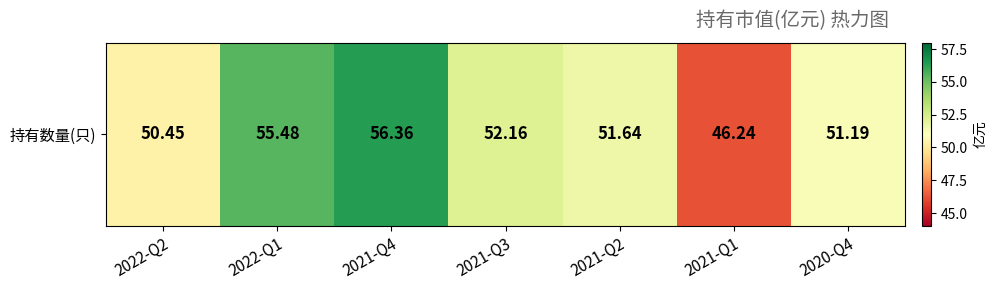

Reading left to right, transcribe all the data shown in this chart.

50.5	55.5	56.4	52.2	51.6	46.2	51.2